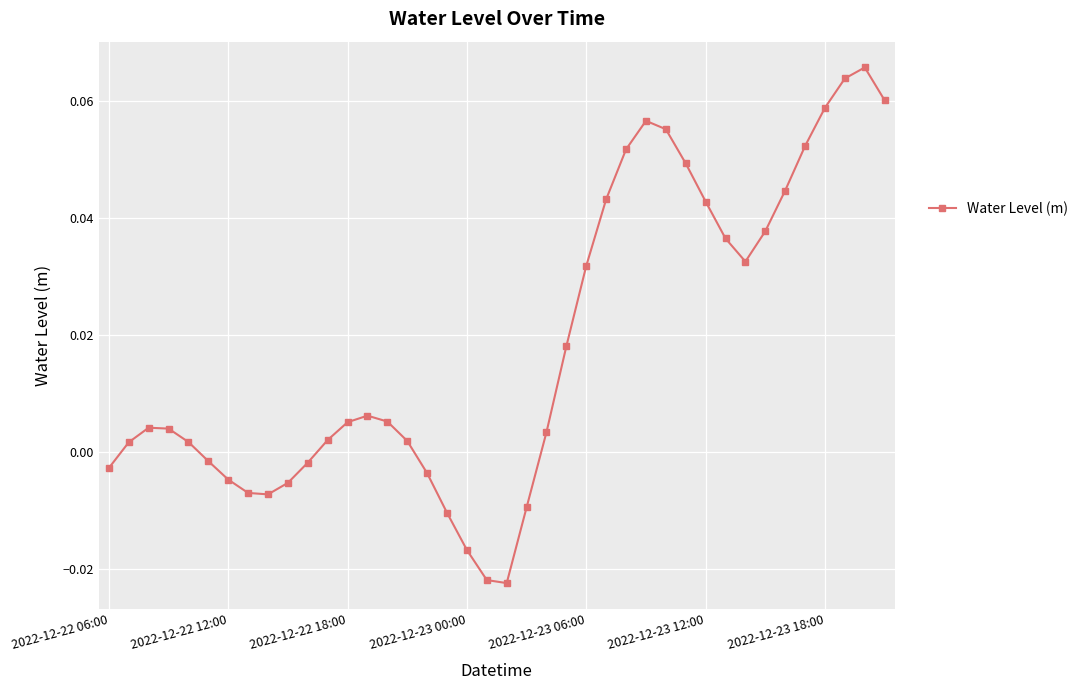

True or false: there are more than 2 points higher than both neighbors.

True